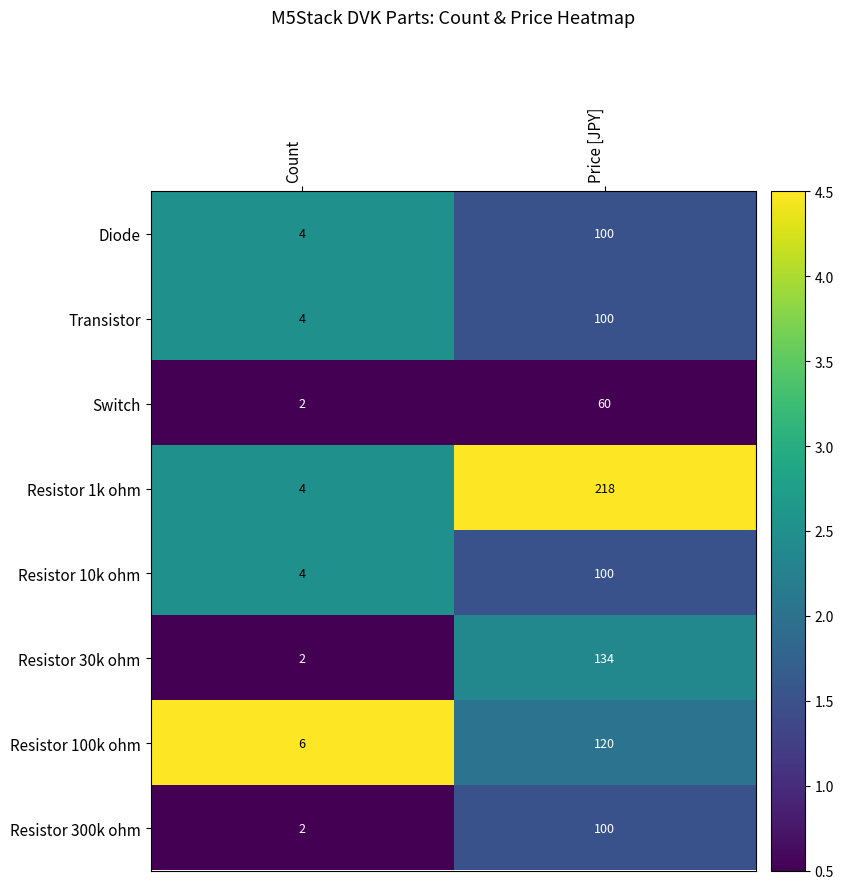

What is the greatest value displayed?

218